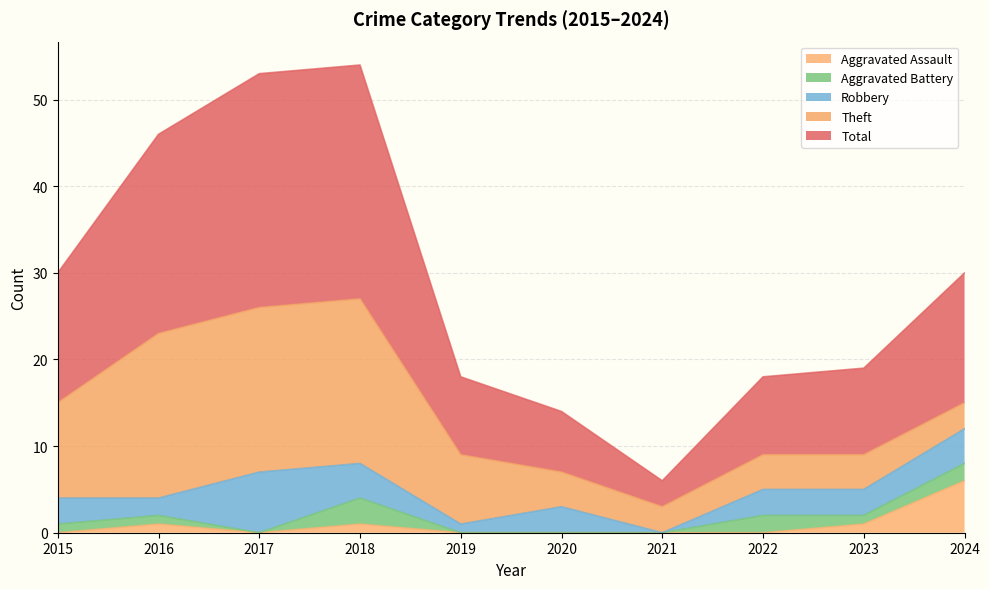

True or false: Aggravated Battery and Aggravated Assault cross at least once.

False